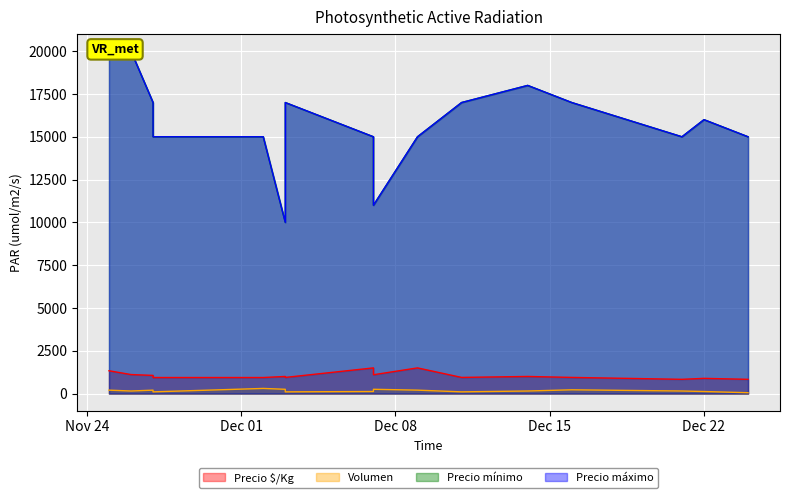

True or false: Volumen has more than 0 points higher than both neighbors.

True